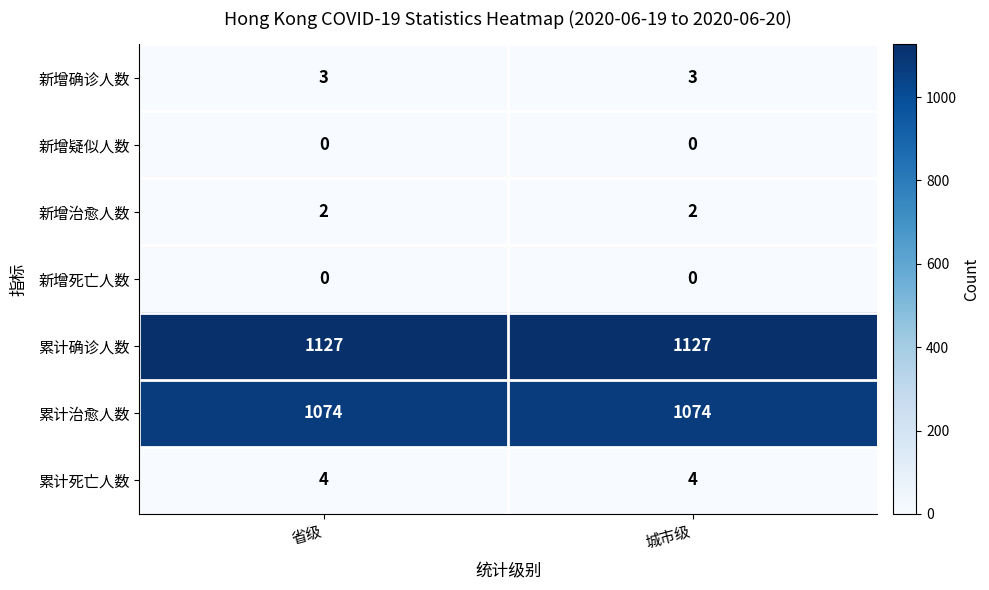

What is the difference between the highest and lowest values at 省级?

1127